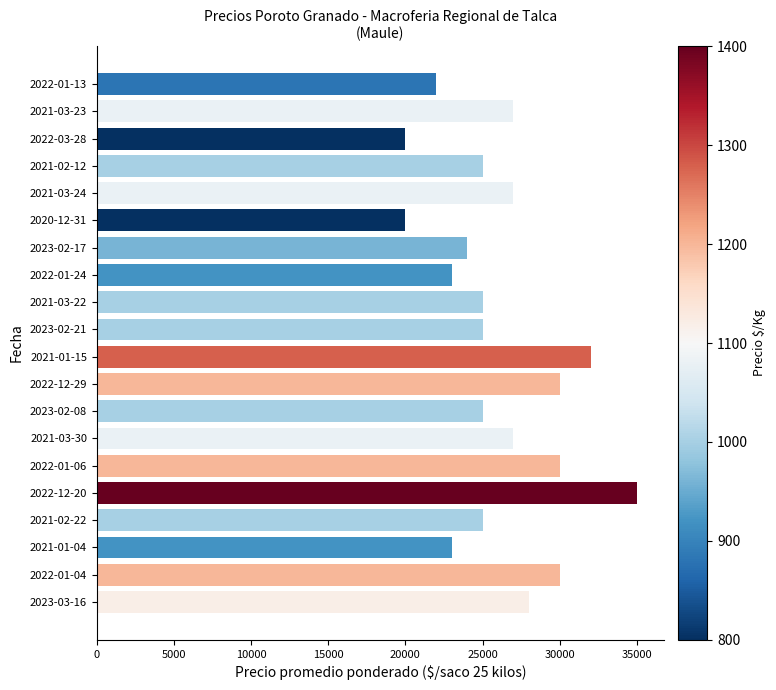

Which label corresponds to the largest value in the chart?

2022-12-20